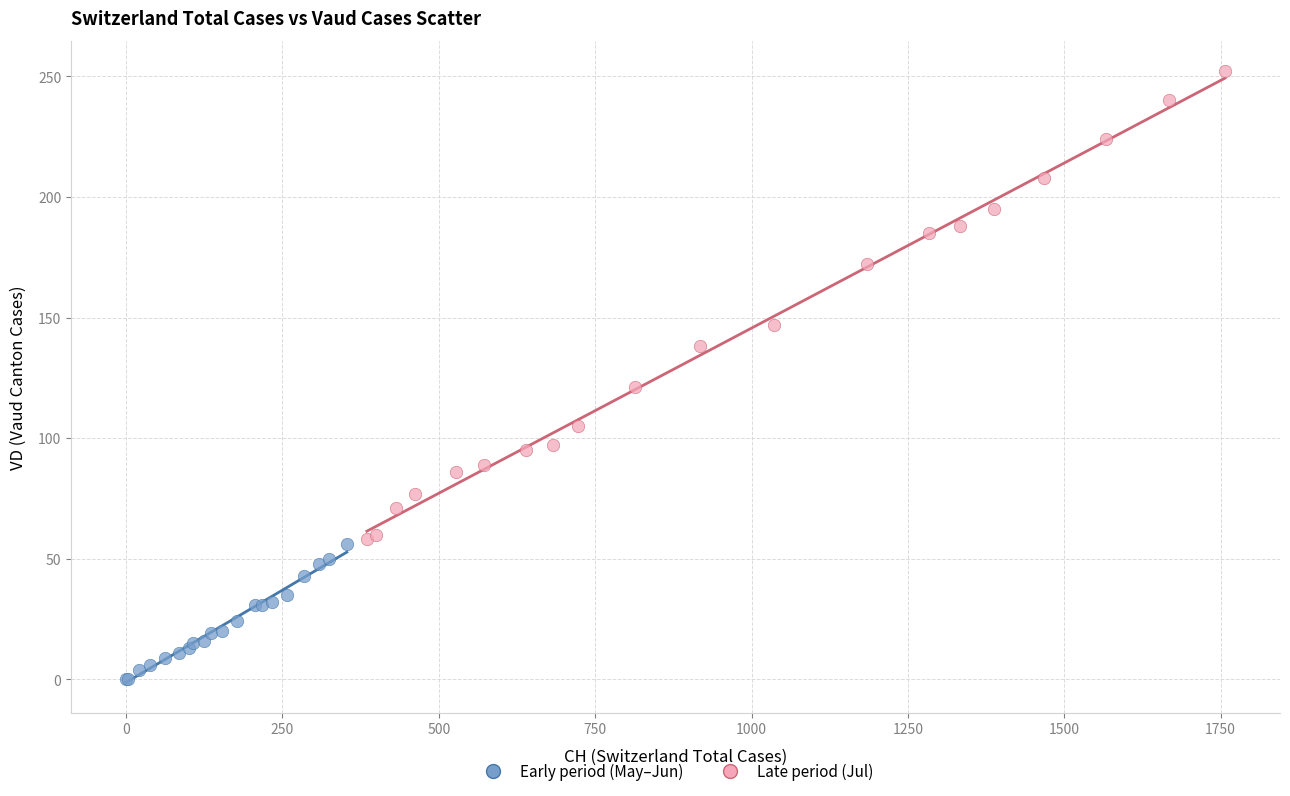

Which series reaches the maximum Y coordinate?

Late period (Jul)